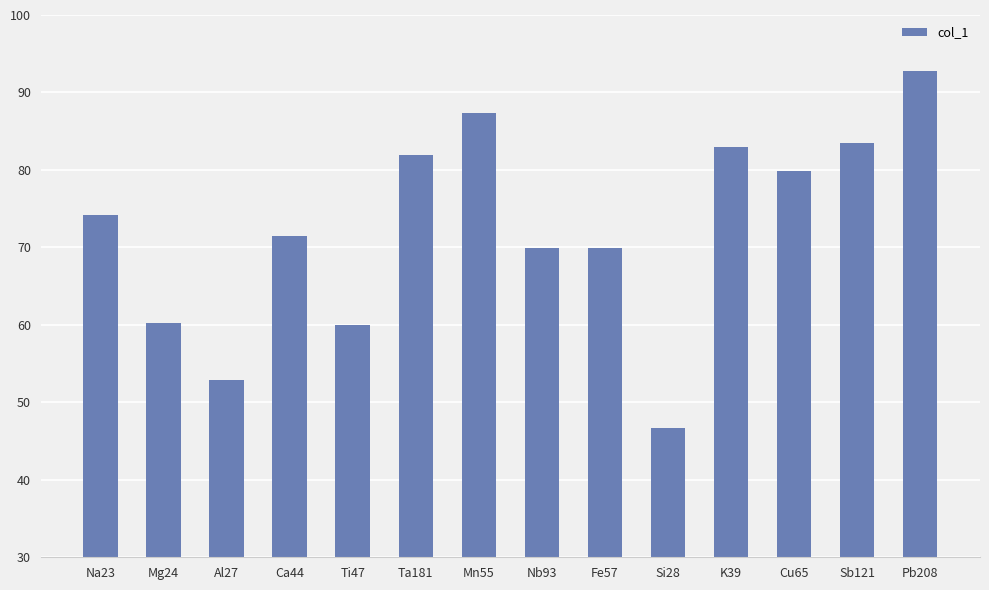

What is the change in value from K39 to Cu65?

-3.1